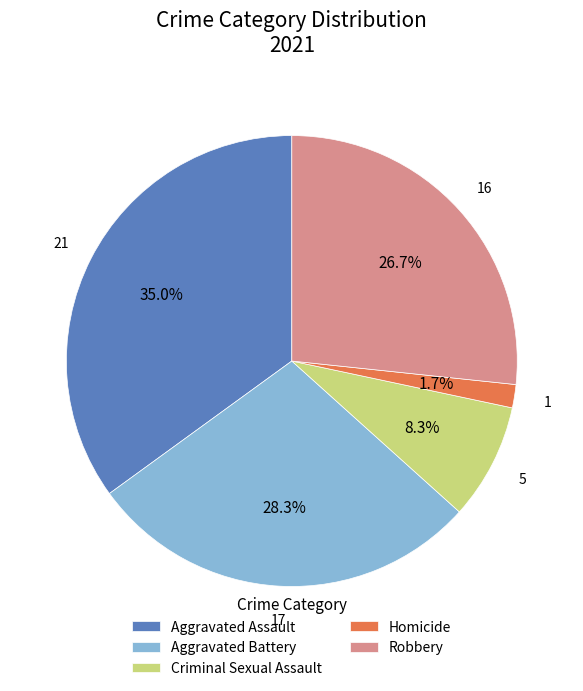

Which category has the smallest portion of the pie?

Homicide